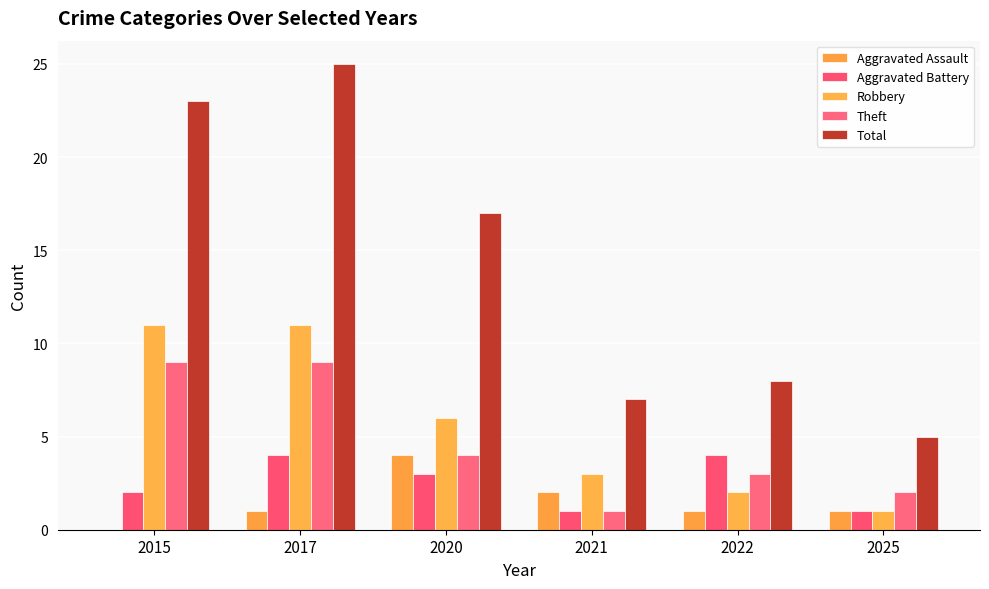

What is the maximum value shown in the chart?

25